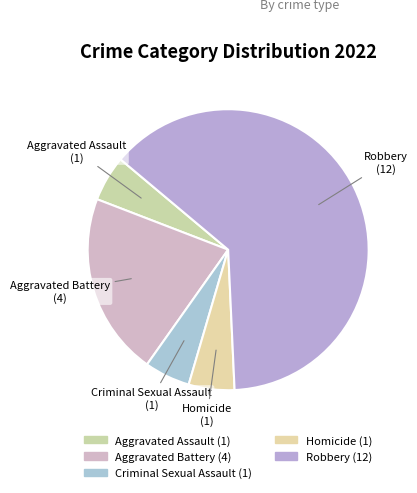

How much of the chart is everything except Homicide?

94.7%